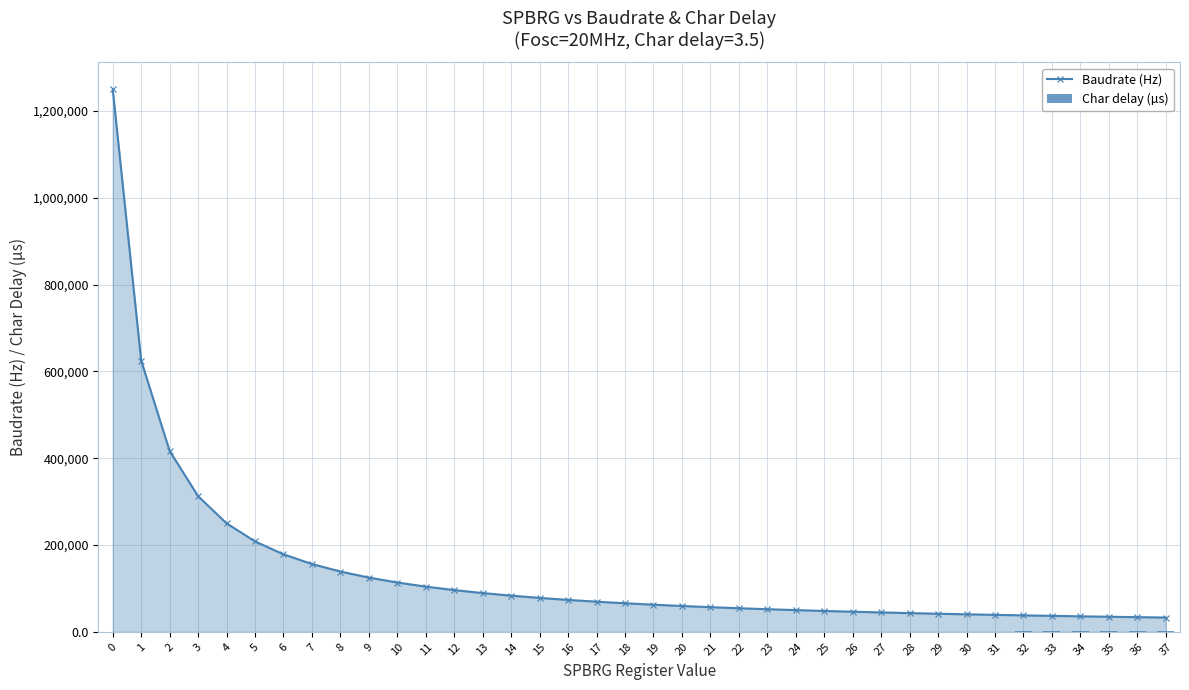

List the labels in order of Baudrate (Hz) value, smallest first.

37, 36, 35, 34, 33, 32, 31, 30, 29, 28, 27, 26, 25, 24, 23, 22, 21, 20, 19, 18, 17, 16, 15, 14, 13, 12, 11, 10, 9, 8, 7, 6, 5, 4, 3, 2, 1, 0